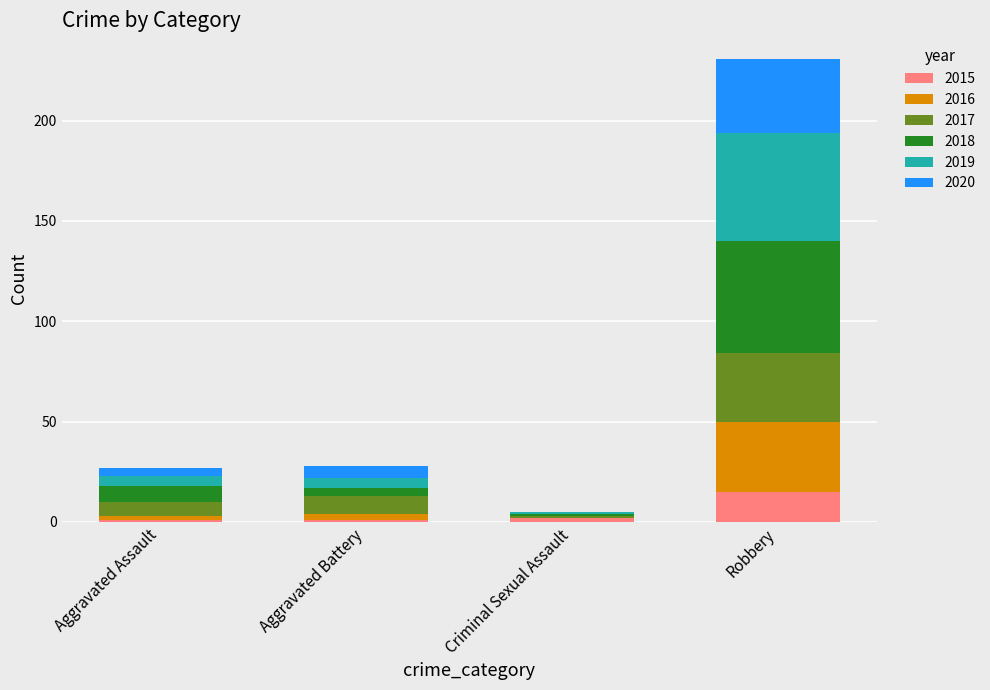

At which label does 2015 reach its peak?

Robbery